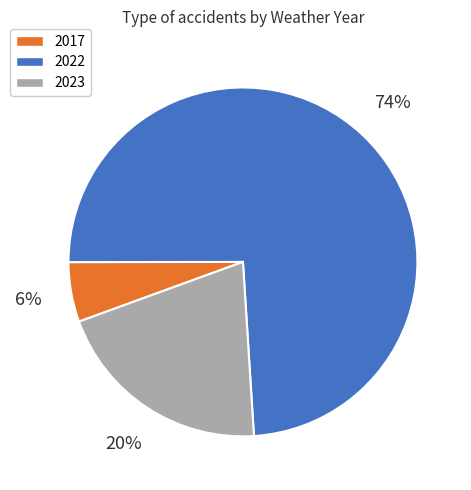

Approximately how many times larger is the value at 2017 compared to 2023?

0.3